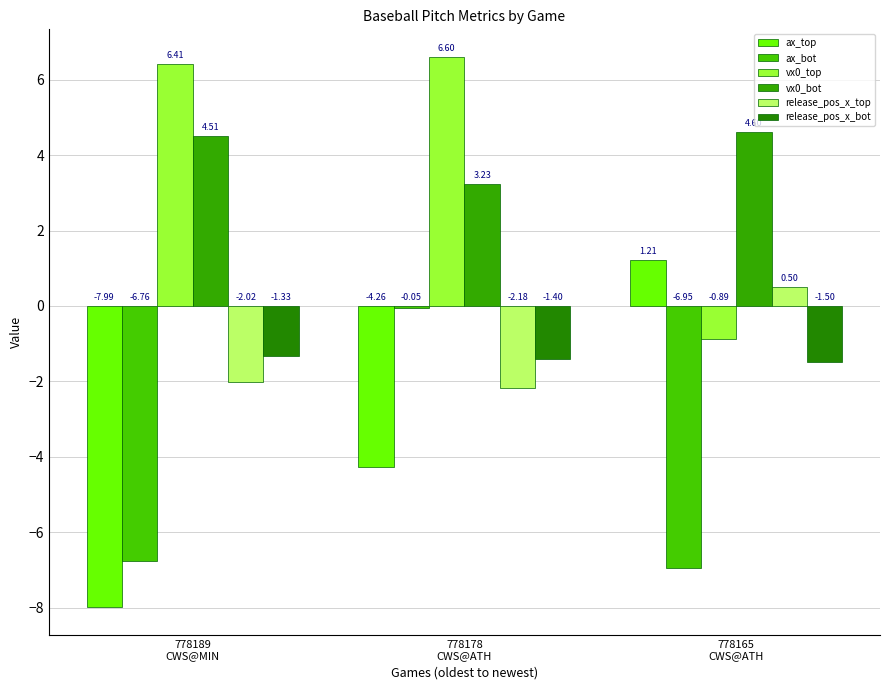

At how many categories does at least one series exceed 3?

3